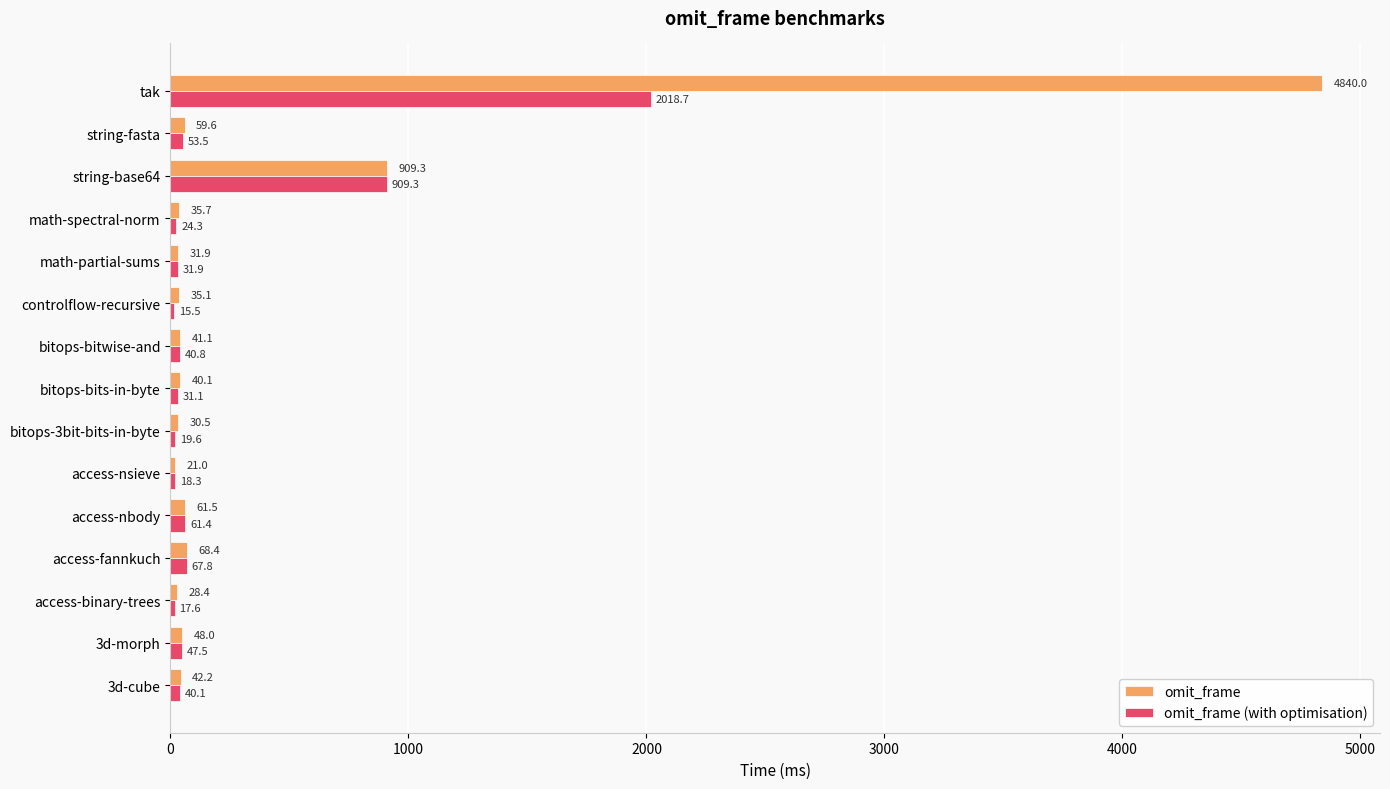

The omit_frame series shows 4840.0 at tak. True or false?

True